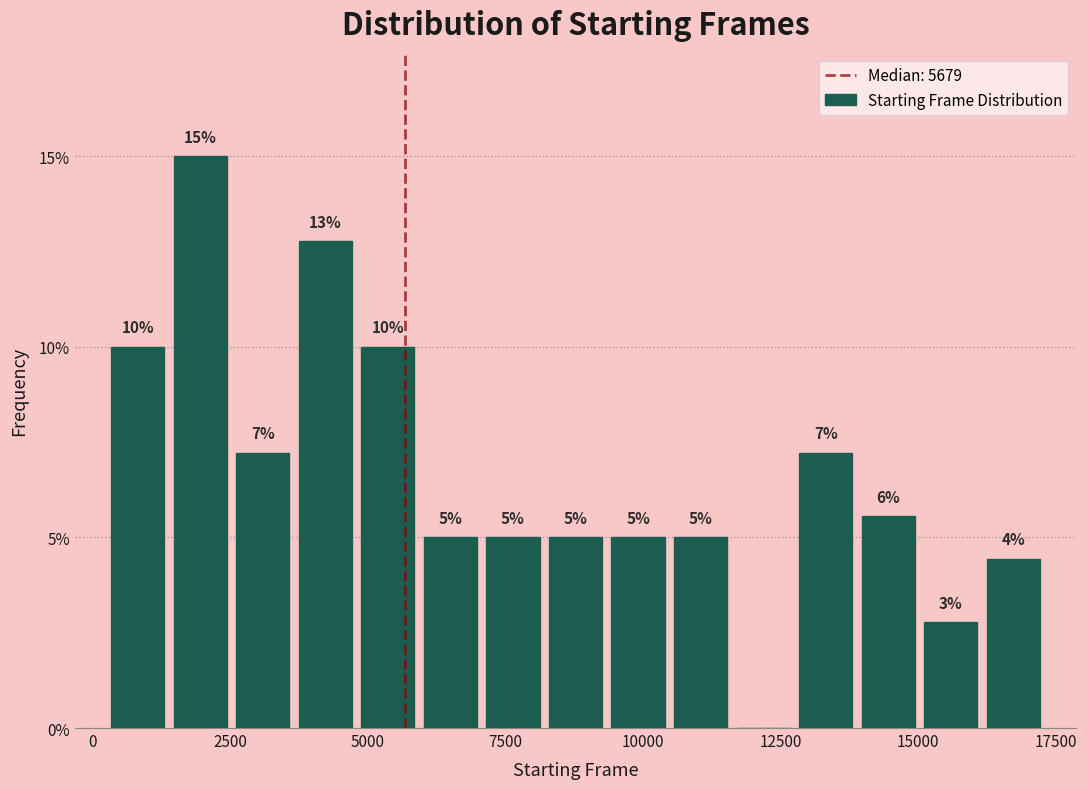

Around what value on the x-axis is the tallest bar? Give the approximate position of its centre, as read against the axis.

2000